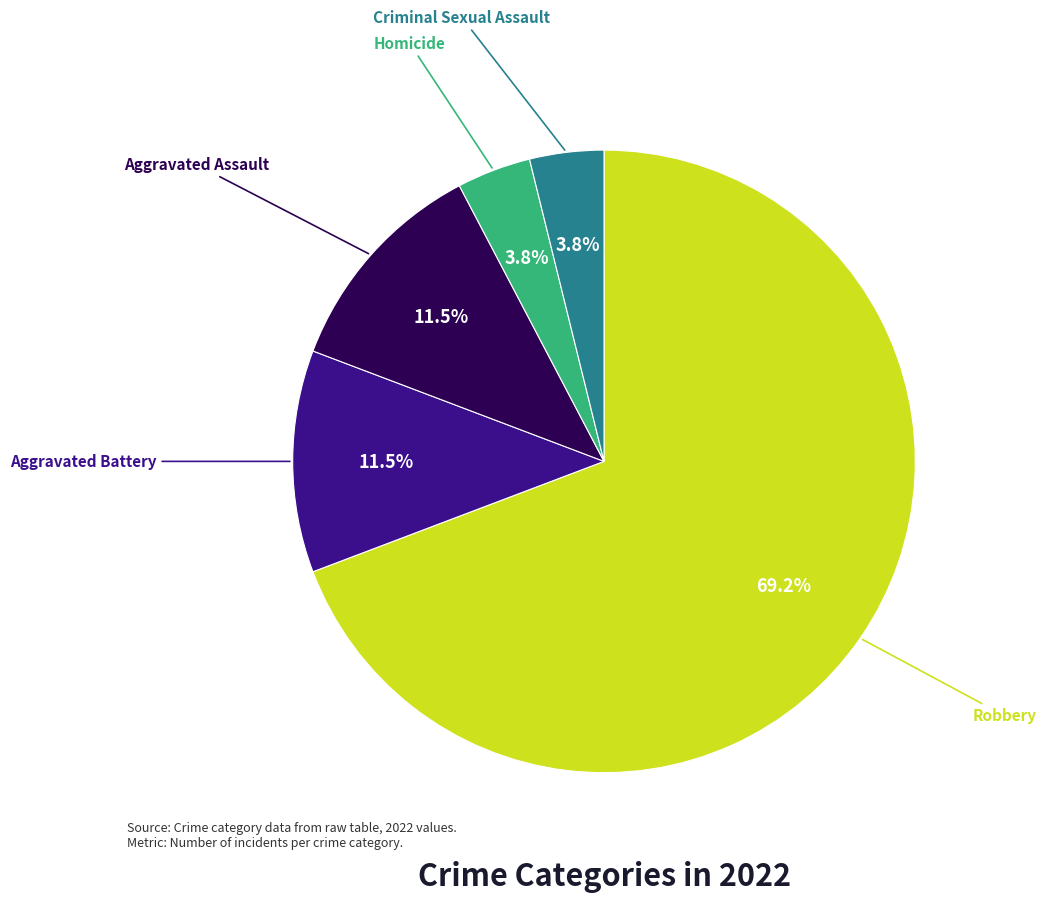

Is there any slice that represents more than half of the pie?

Yes